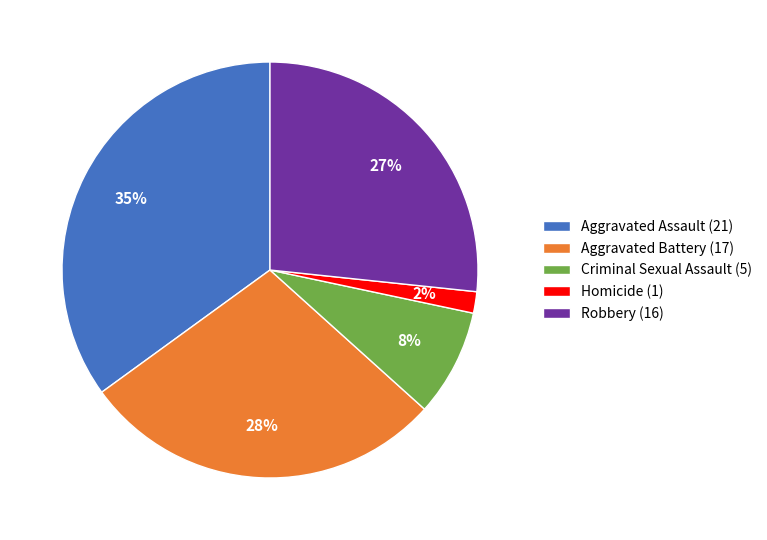

Does Criminal Sexual Assault represent more than half of the total?

No